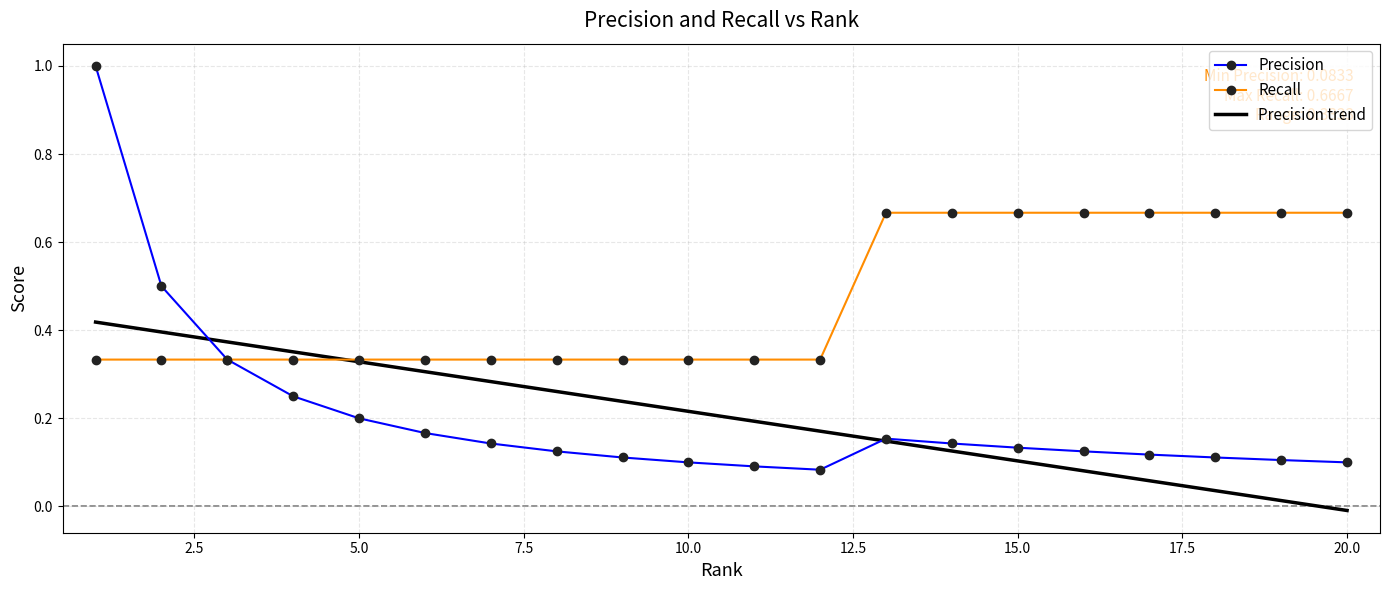

What is the highest value of the Precision series?

1.0